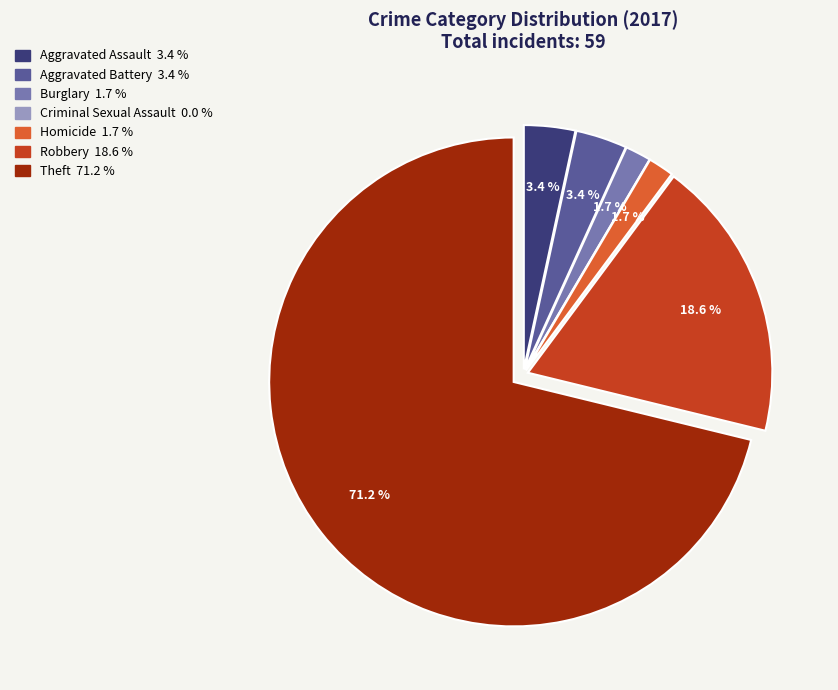

Does Aggravated Assault represent more than half of the total?

No